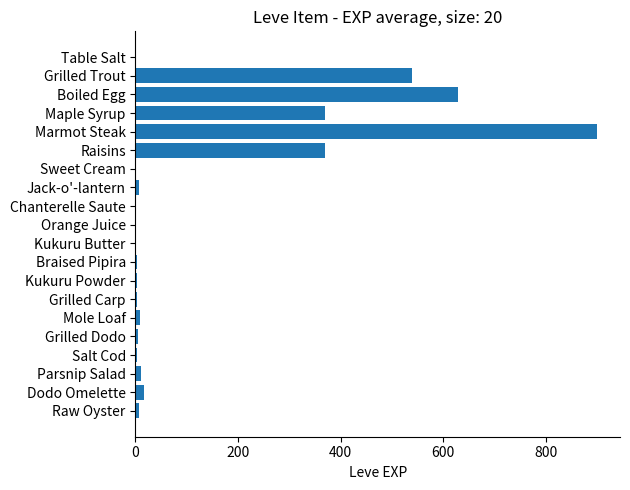

What is the greatest value displayed?

900